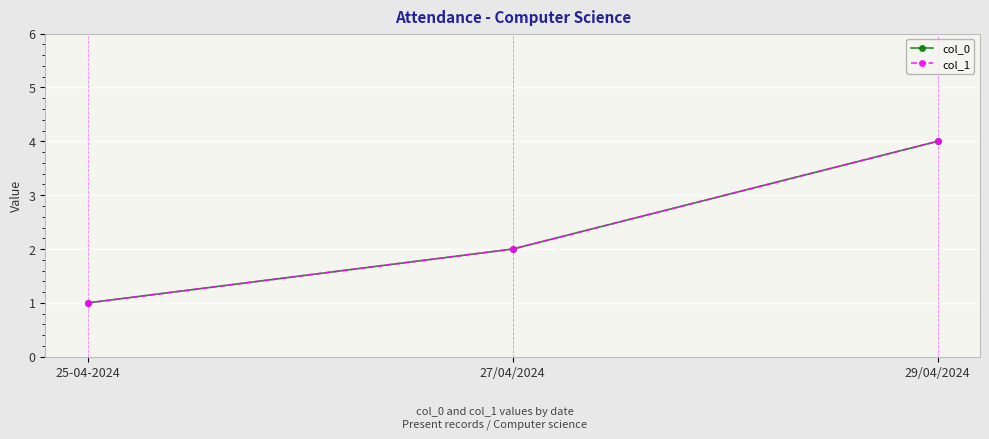

Which series changed the most between 25-04-2024 and 27/04/2024?

col_0